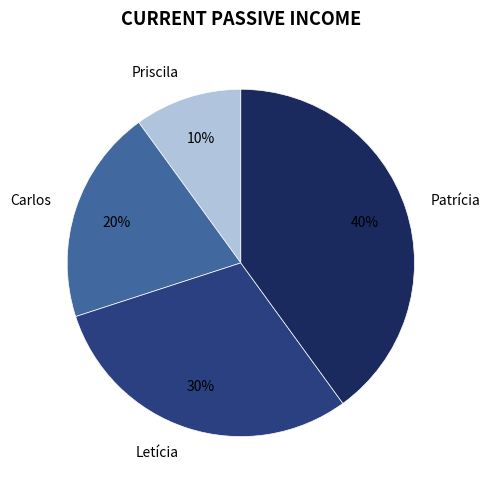

Is there any slice that represents more than half of the pie?

No